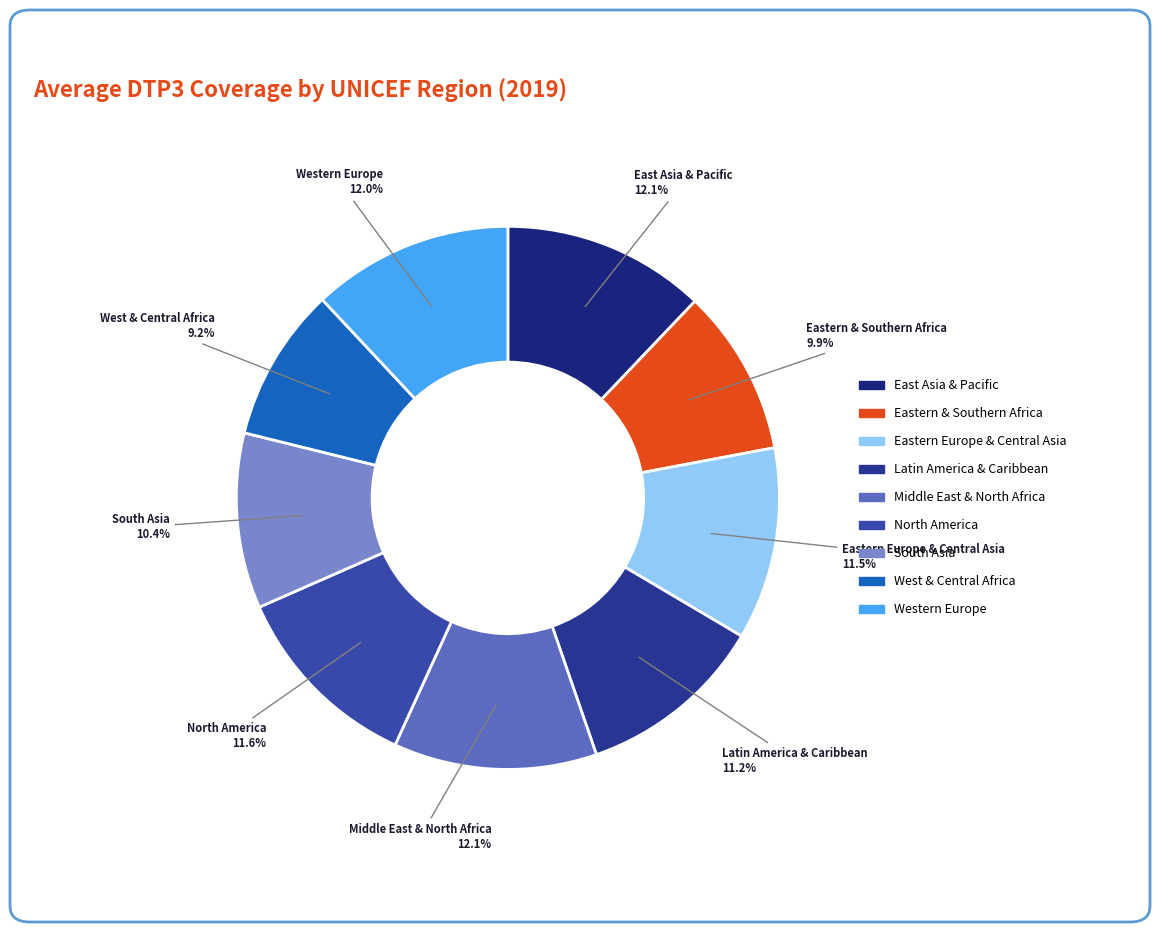

To the nearest percent, what is the difference between the Eastern & Southern Africa and Latin America & Caribbean slice percentages?

1%